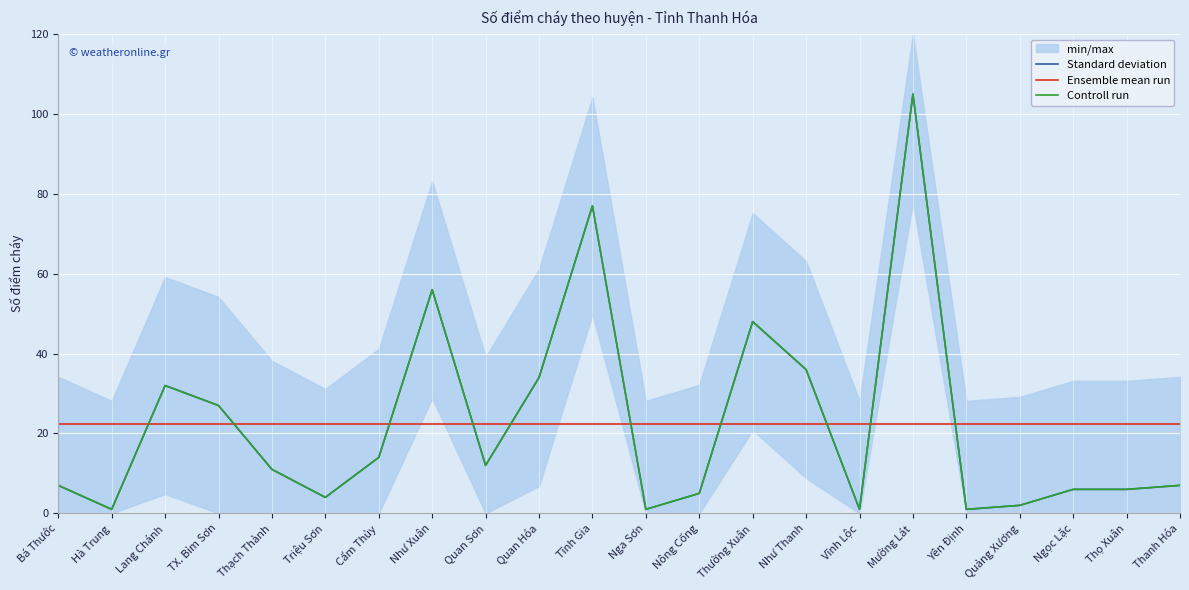

Where is the first local maximum for Standard deviation?

Lang Chánh